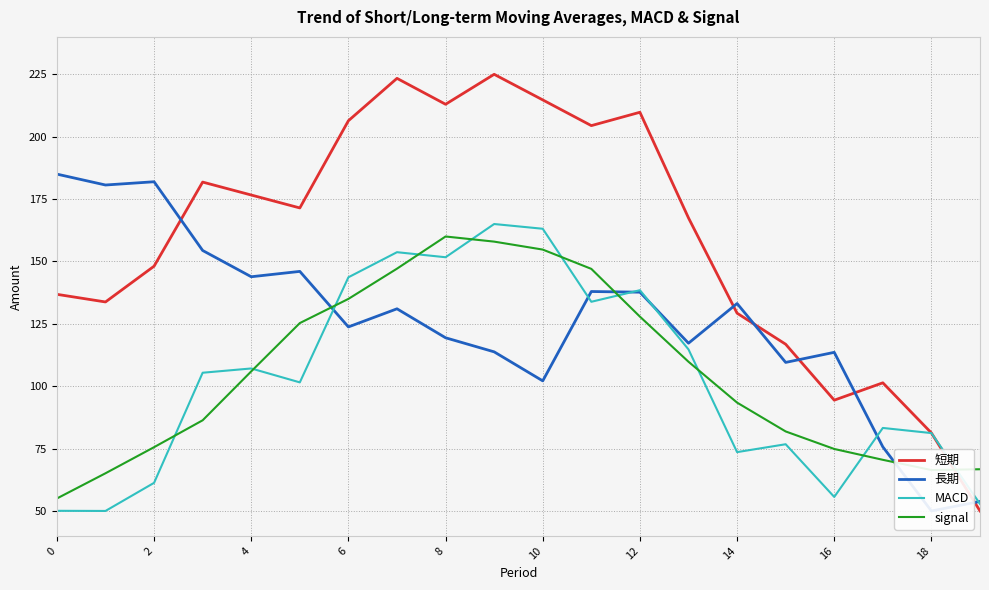

True or false: 短期 has a value of 223.8 at 0.

False